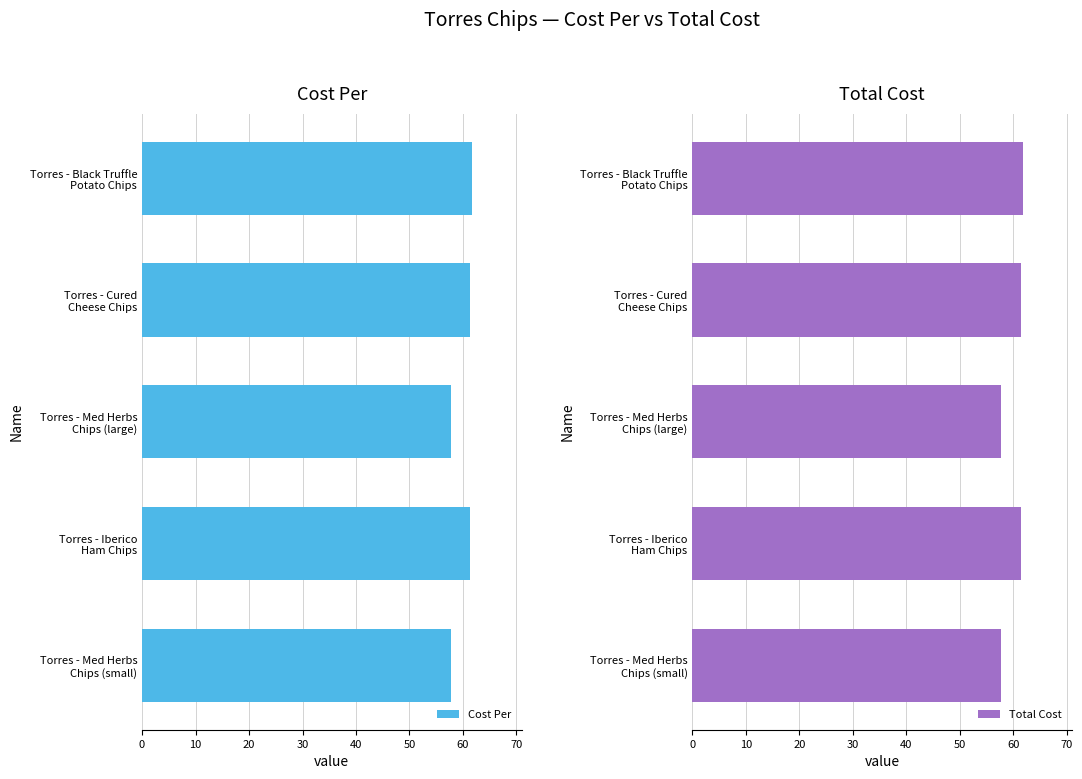

What is the value of the Cost Per bar at the 4th from the left?

61.4